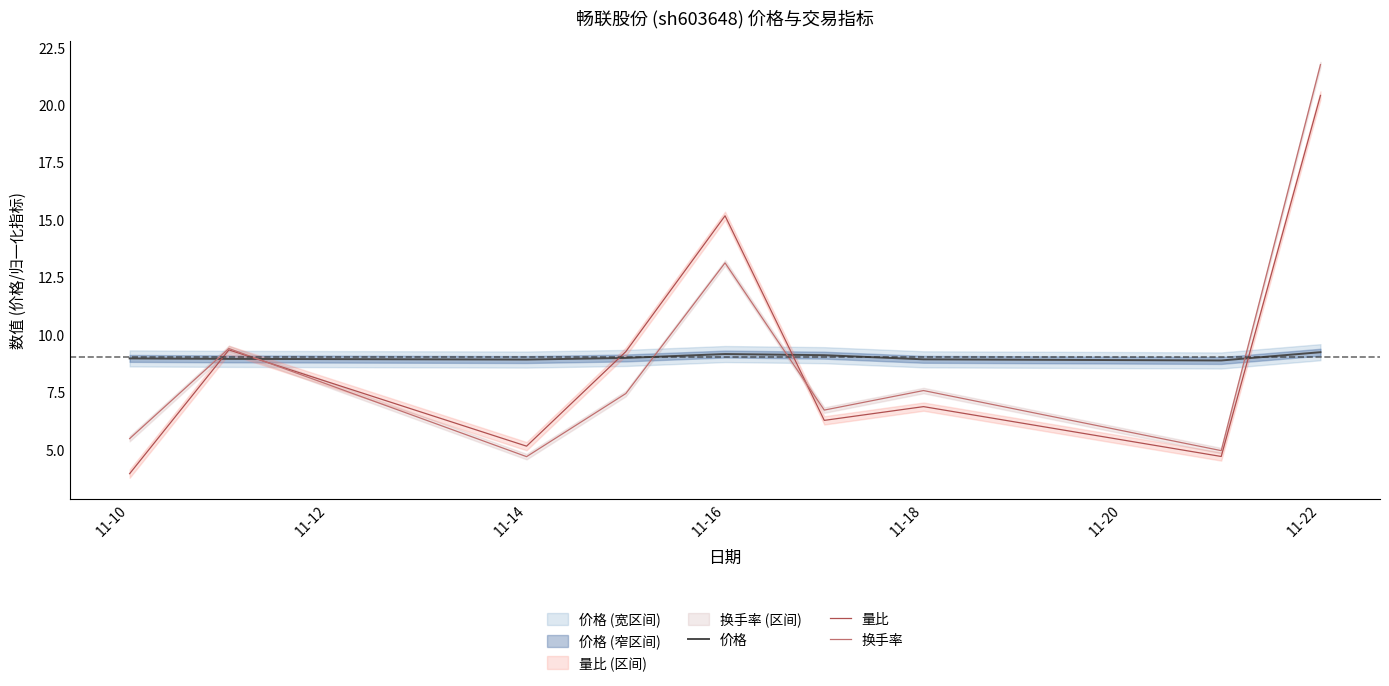

At which label does 换手率 reach its peak?

11-22